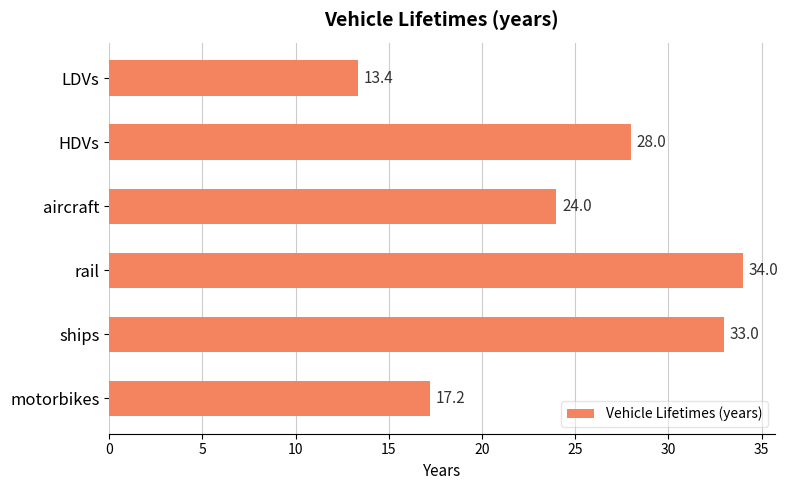

What is the change in value from aircraft to motorbikes?

-6.8